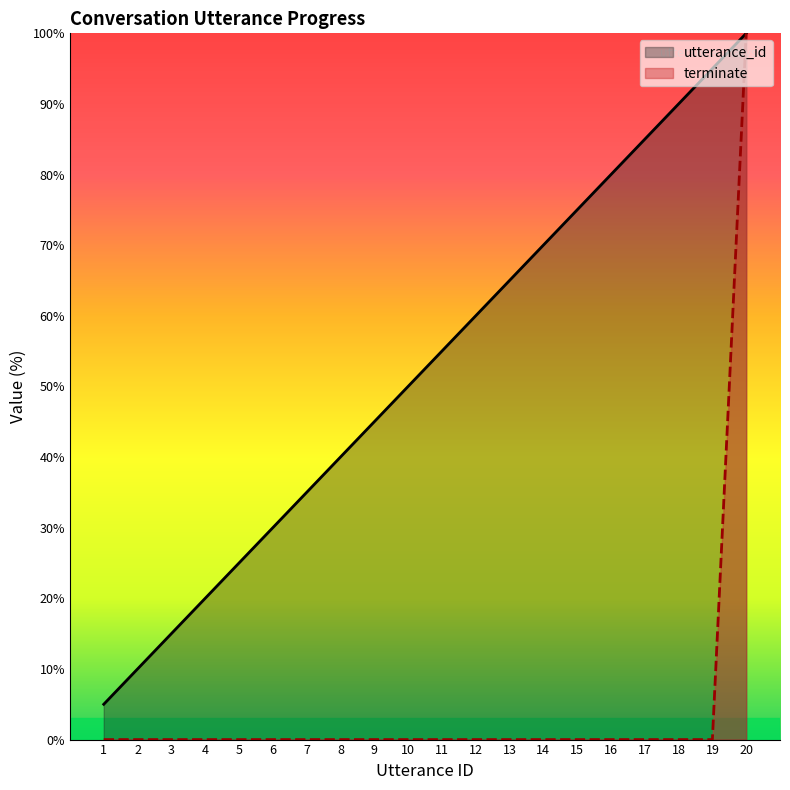

How many lines are shown in the chart?

2